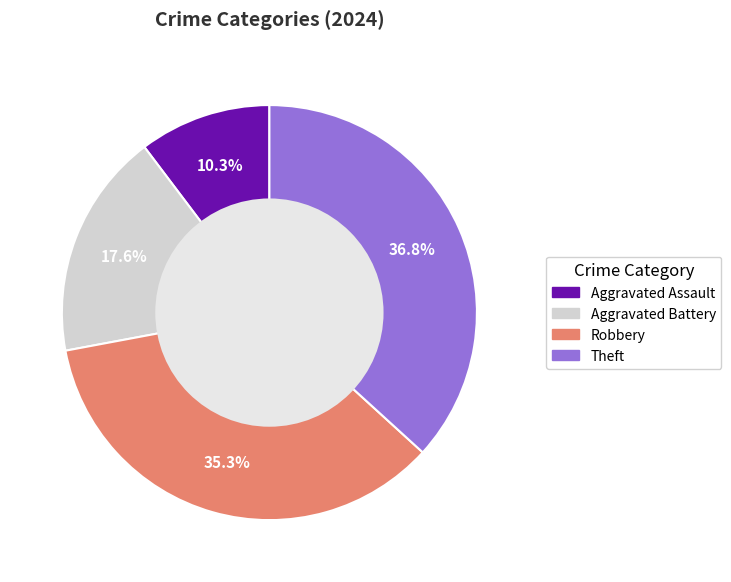

True or false: Robbery accounts for 50% of the total.

False